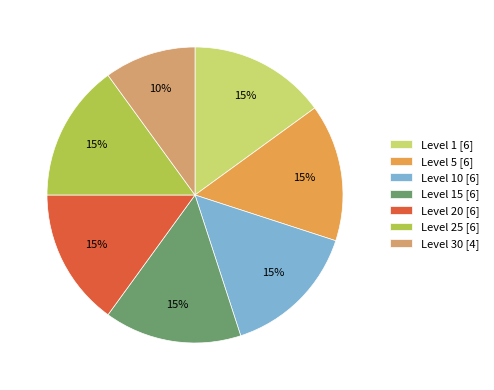

How many slices are in this pie chart?

7